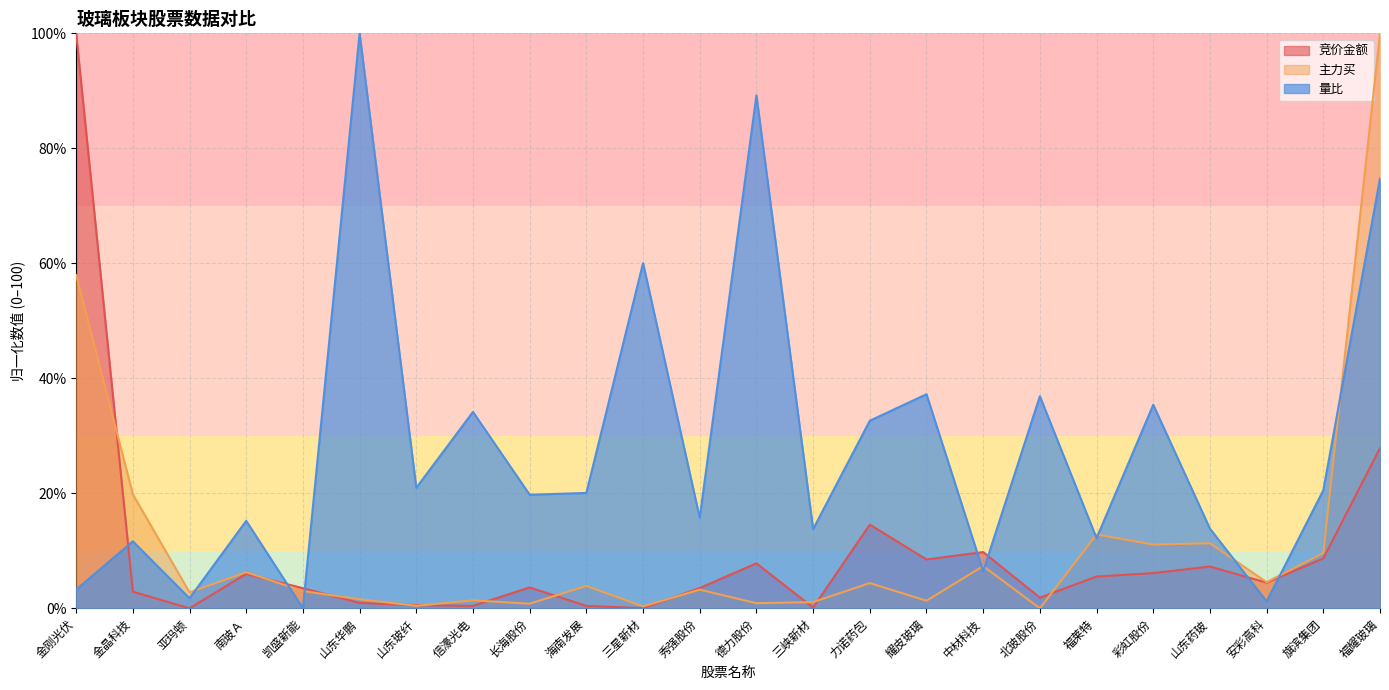

At 旗滨集团, list the series in order from largest to smallest.

量比, 主力买, 竞价金额